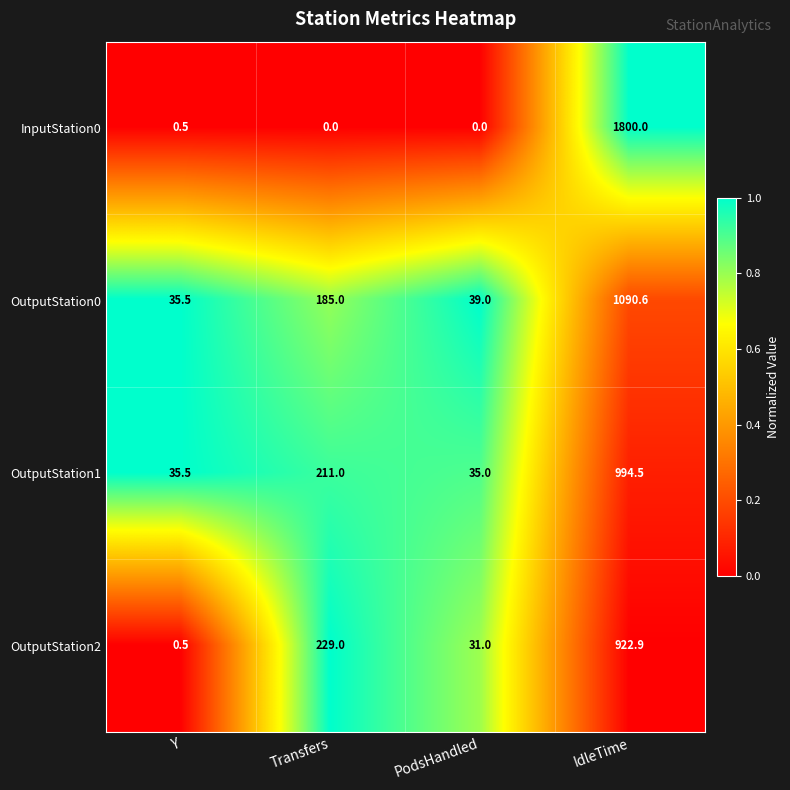

Which series has the largest range (max minus min)?

InputStation0